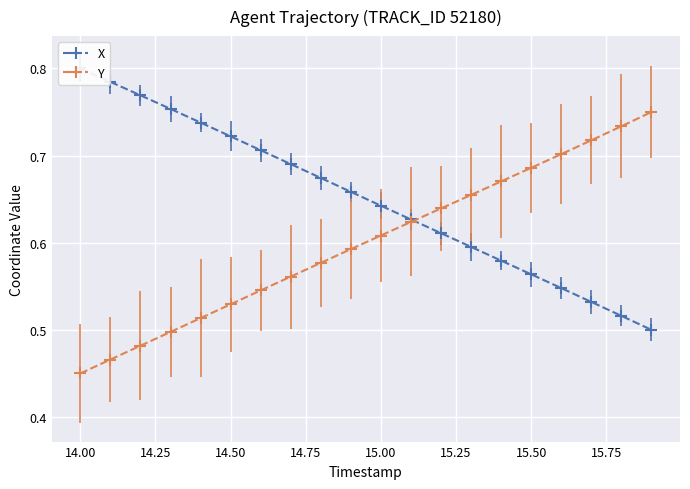

After their last crossing, which series has the higher values: X or Y?

Y